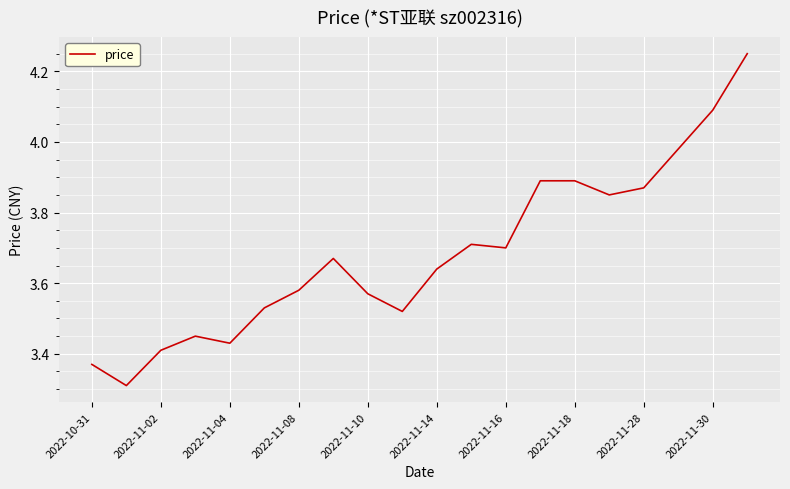

What is the difference between the maximum and minimum values?

0.9